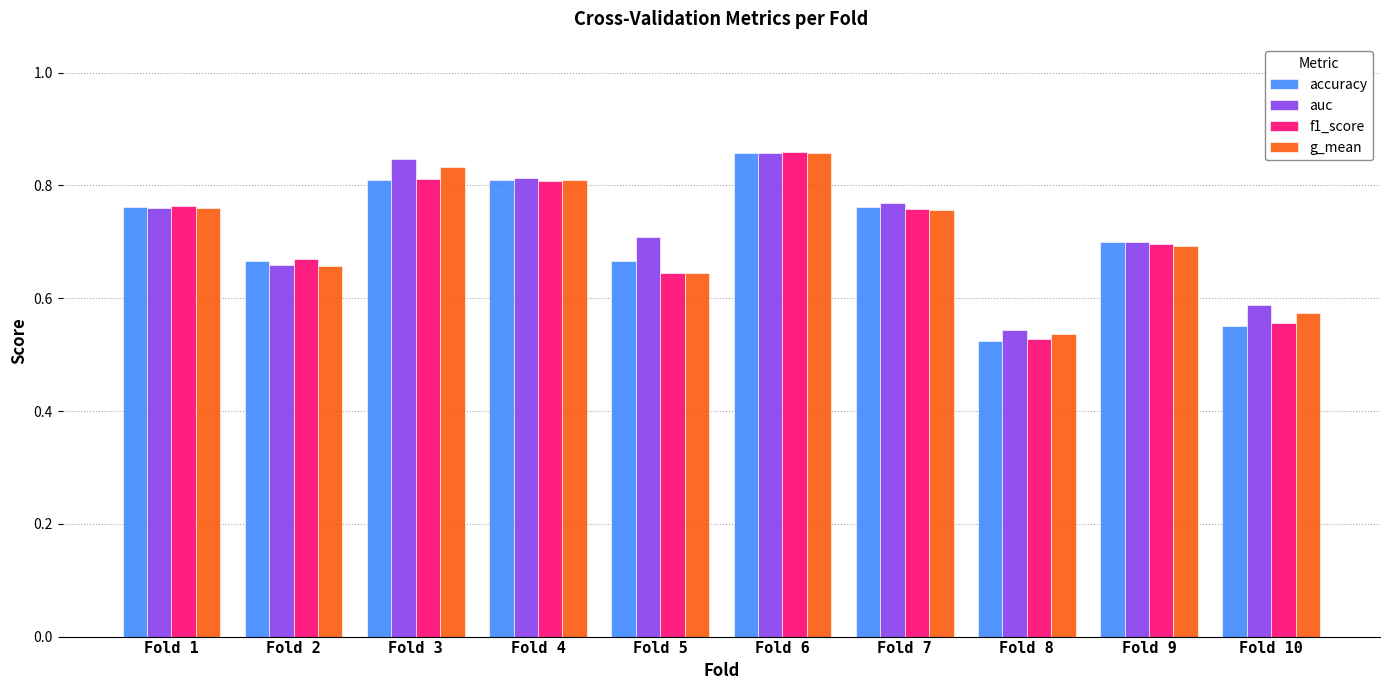

Between Fold 5 and Fold 10, which series saw the biggest shift?

auc